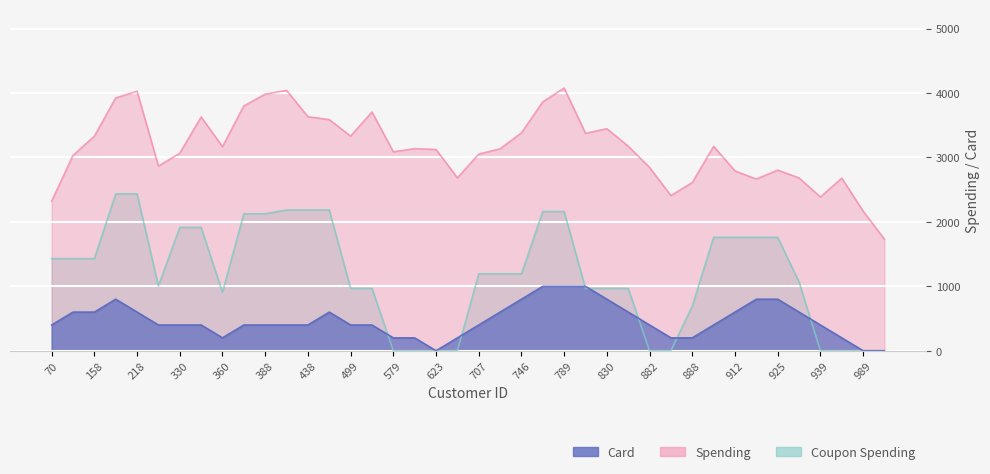

Which series has the largest range (max minus min)?

Coupon_spending